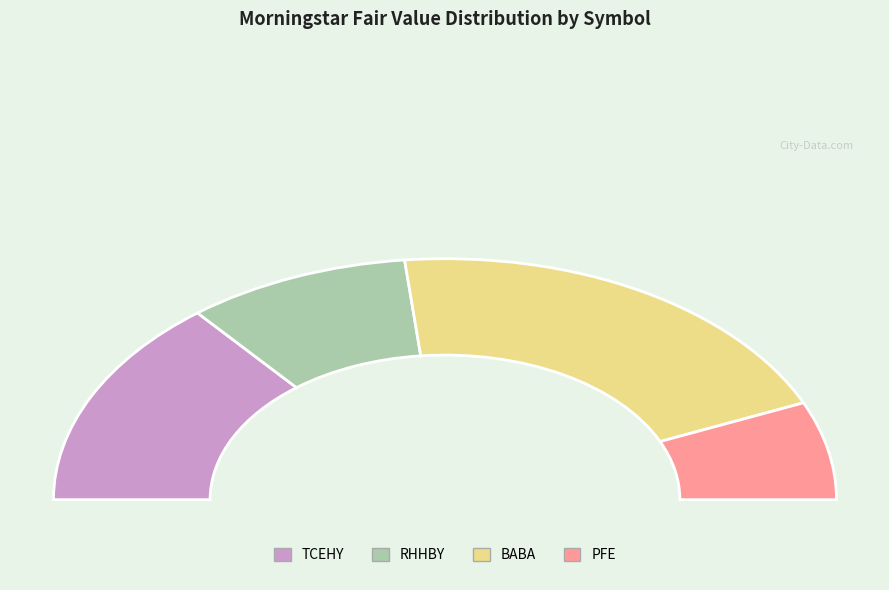

The TCEHY slice represents 28% of the pie. True or false?

True